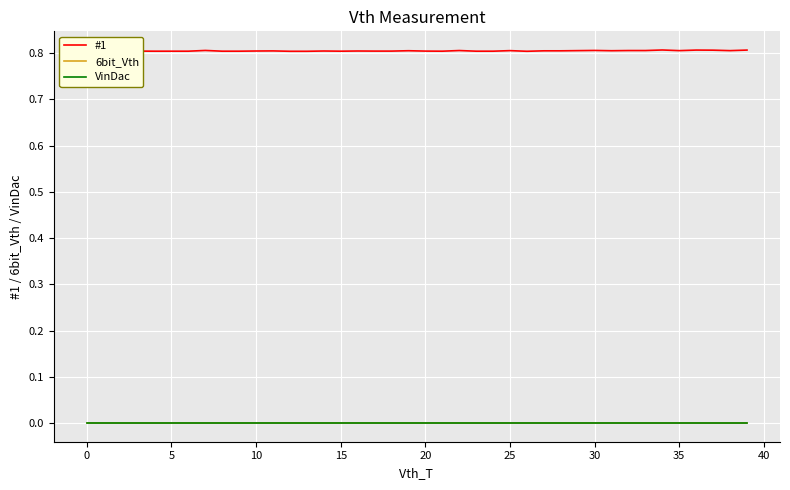

What is the label of the 20th point from the left?

19